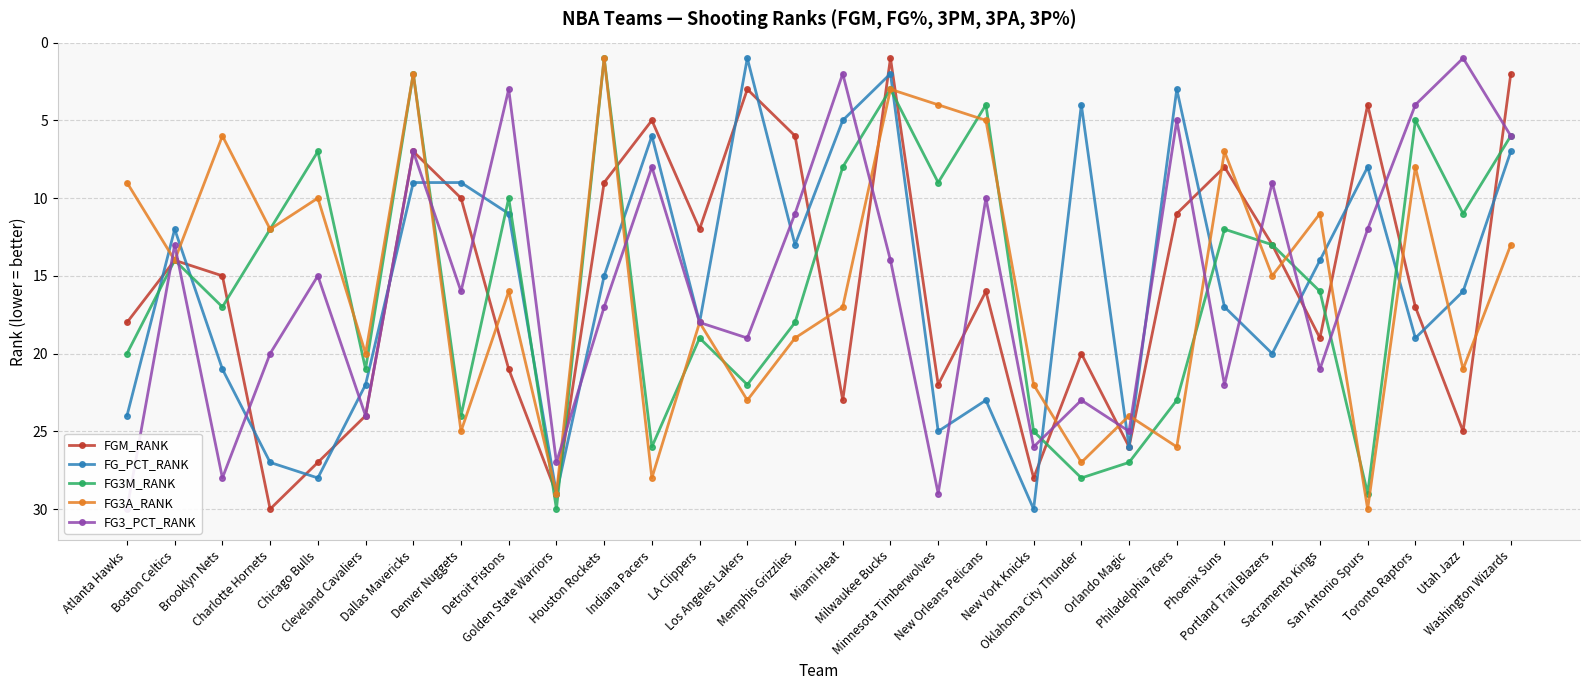

Rank the series at New Orleans Pelicans from lowest to highest value.

FG3M_RANK, FG3A_RANK, FG3_PCT_RANK, FGM_RANK, FG_PCT_RANK